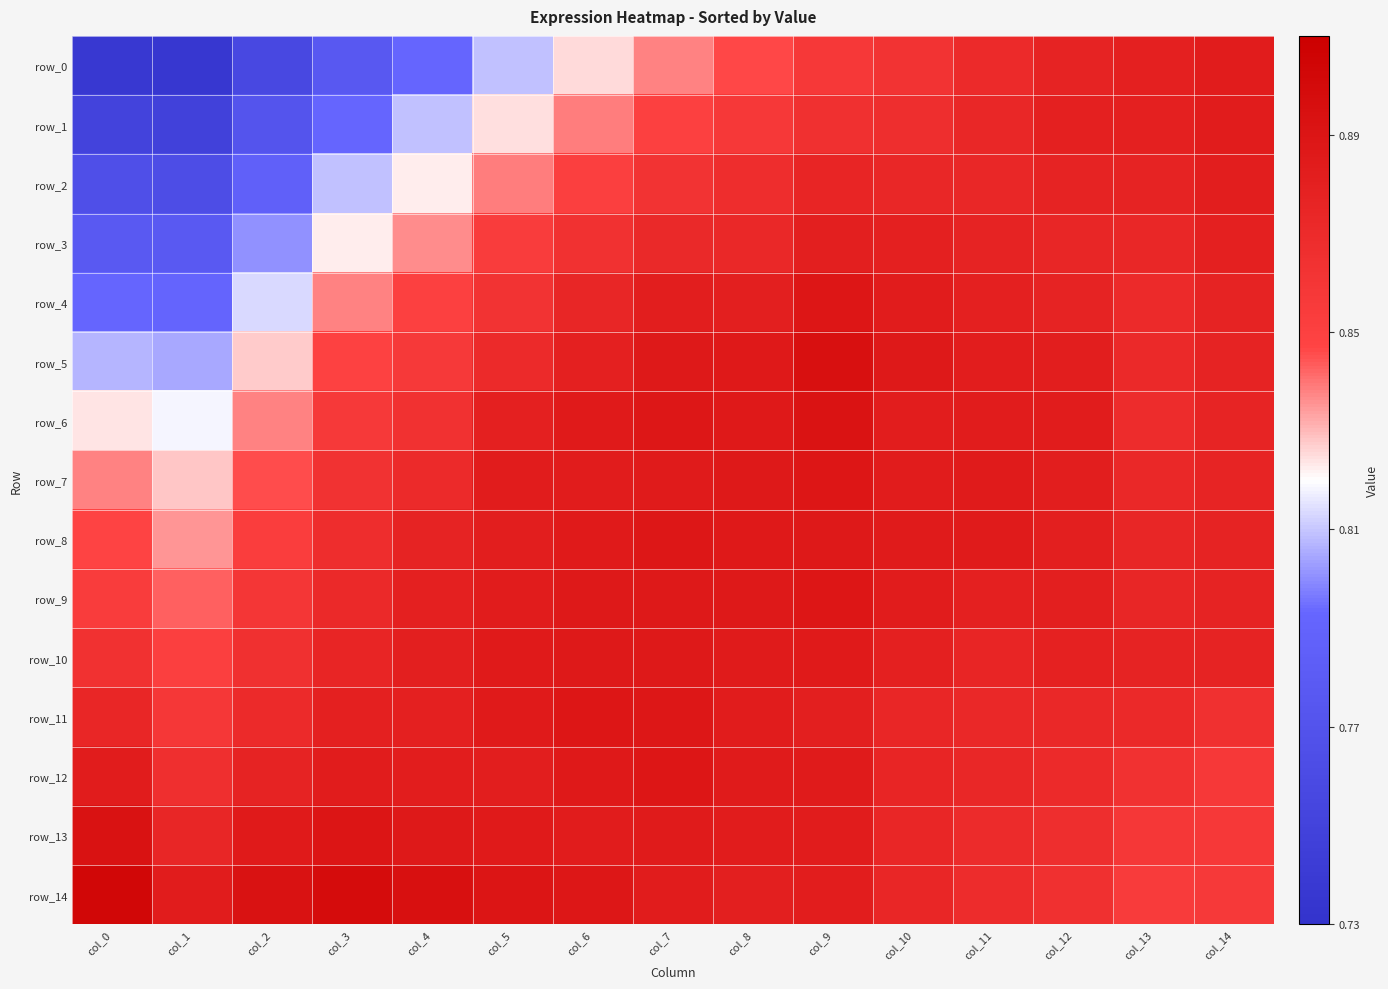

Which category has the lowest value across all series?

col_1